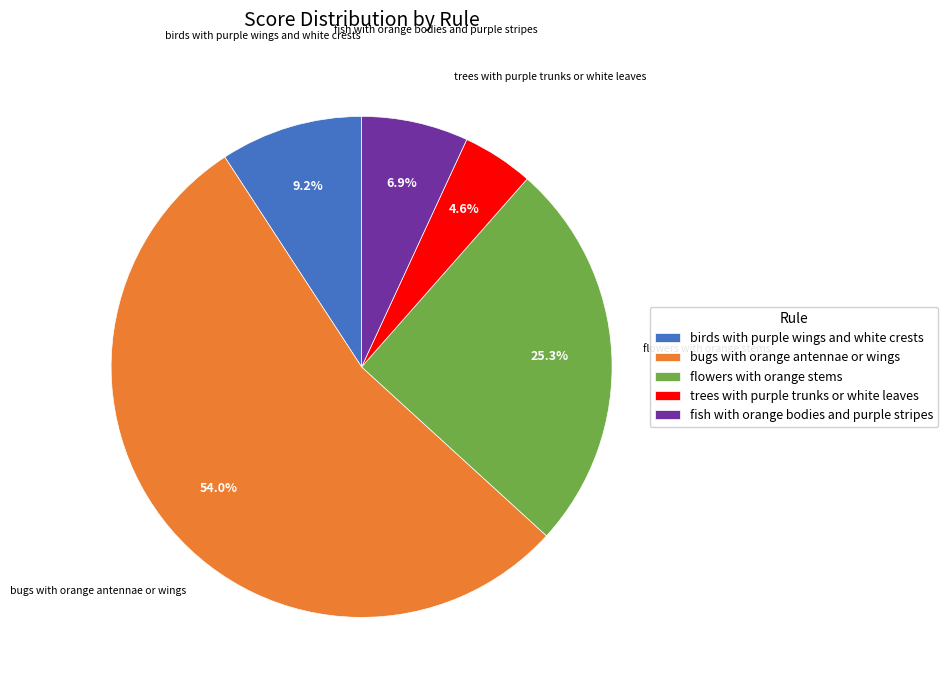

Which slice is the largest?

bugs with orange antennae or wings